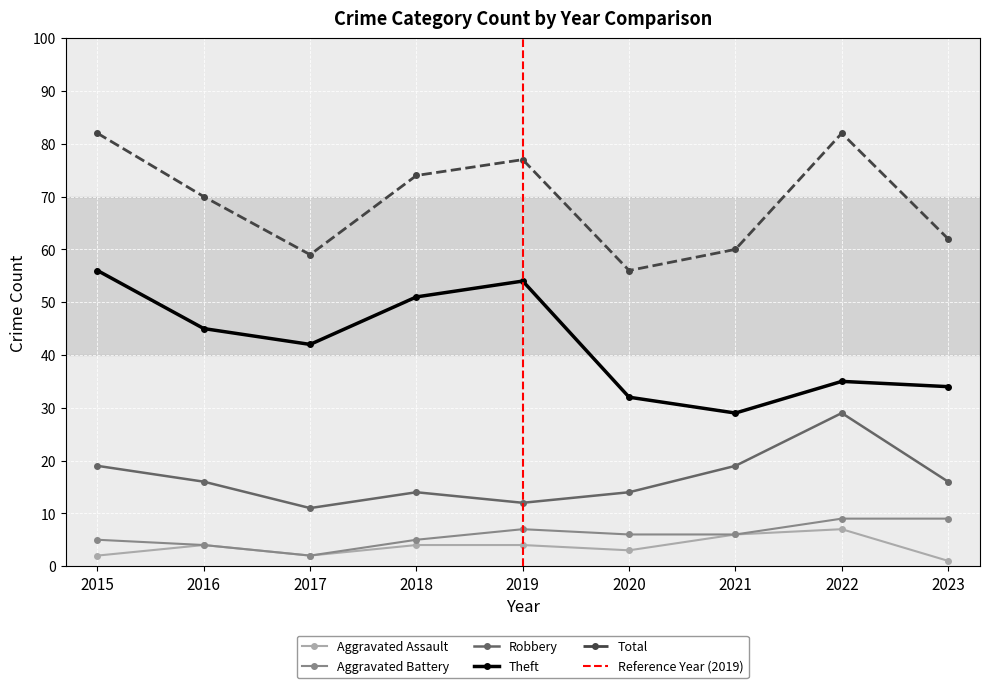

Rank the series at 2018 from lowest to highest value.

Aggravated Assault, Aggravated Battery, Robbery, Theft, Total